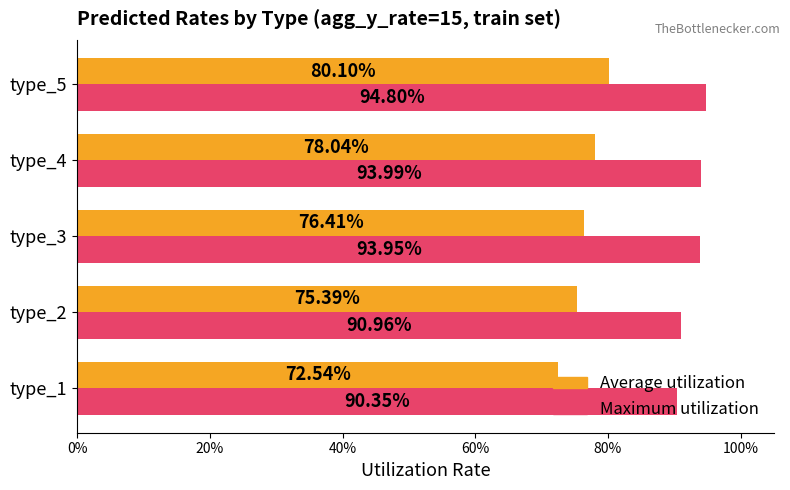

What are all the series names shown in the legend?

Average utilization, Maximum utilization